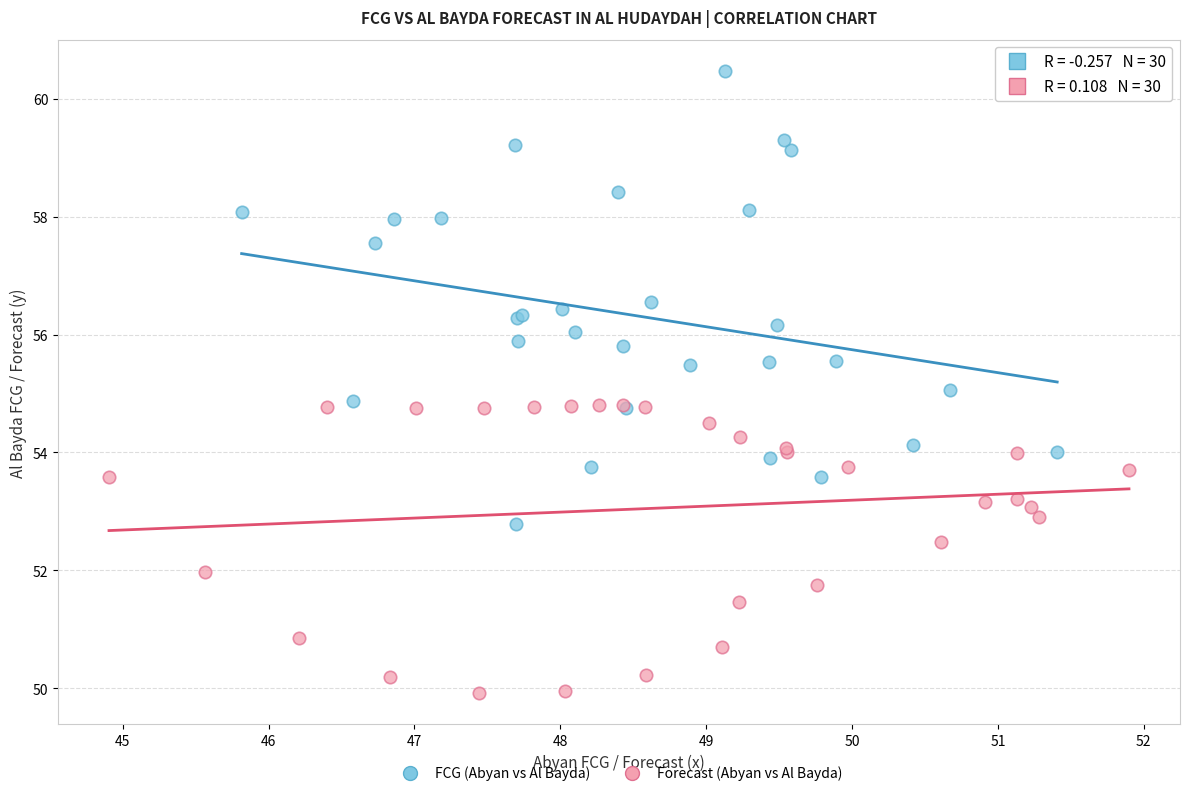

Which series contains the highest Y value?

FCG (Abyan vs Al Bayda)